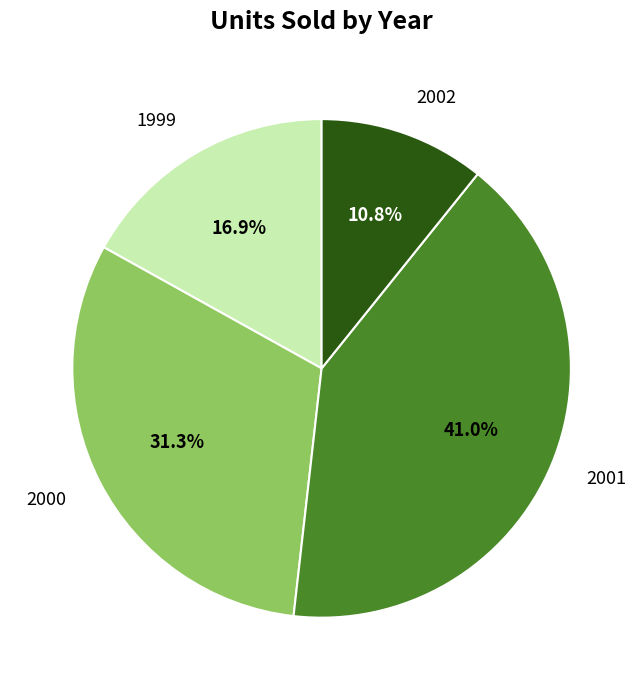

To the nearest percent, what is the difference between the 1999 and 2000 slice percentages?

14%